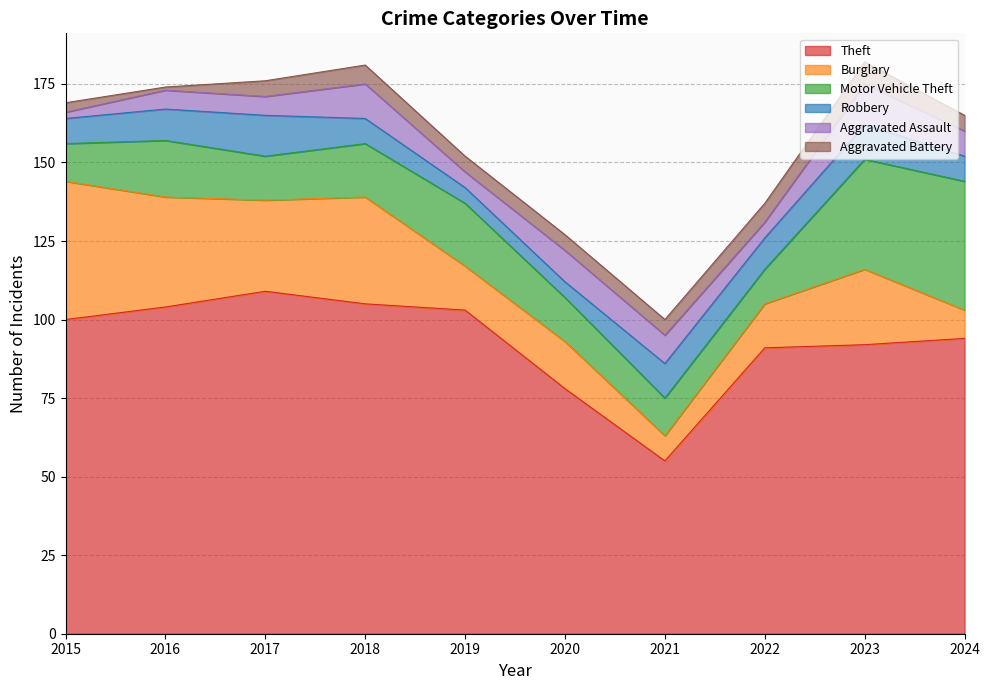

How many categories are shown in the chart?

10